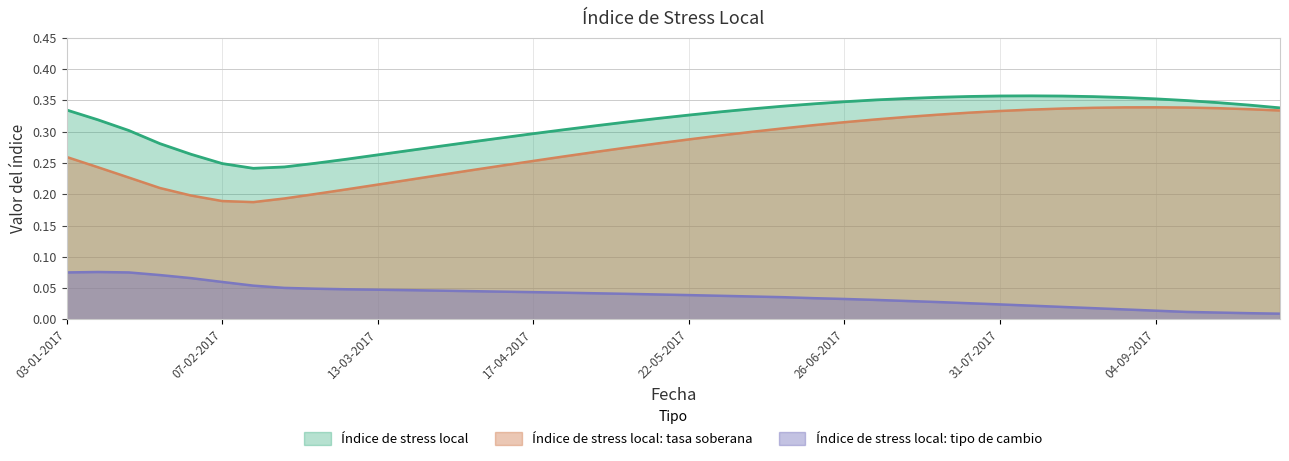

What position from the right is 17-07-2017?

12